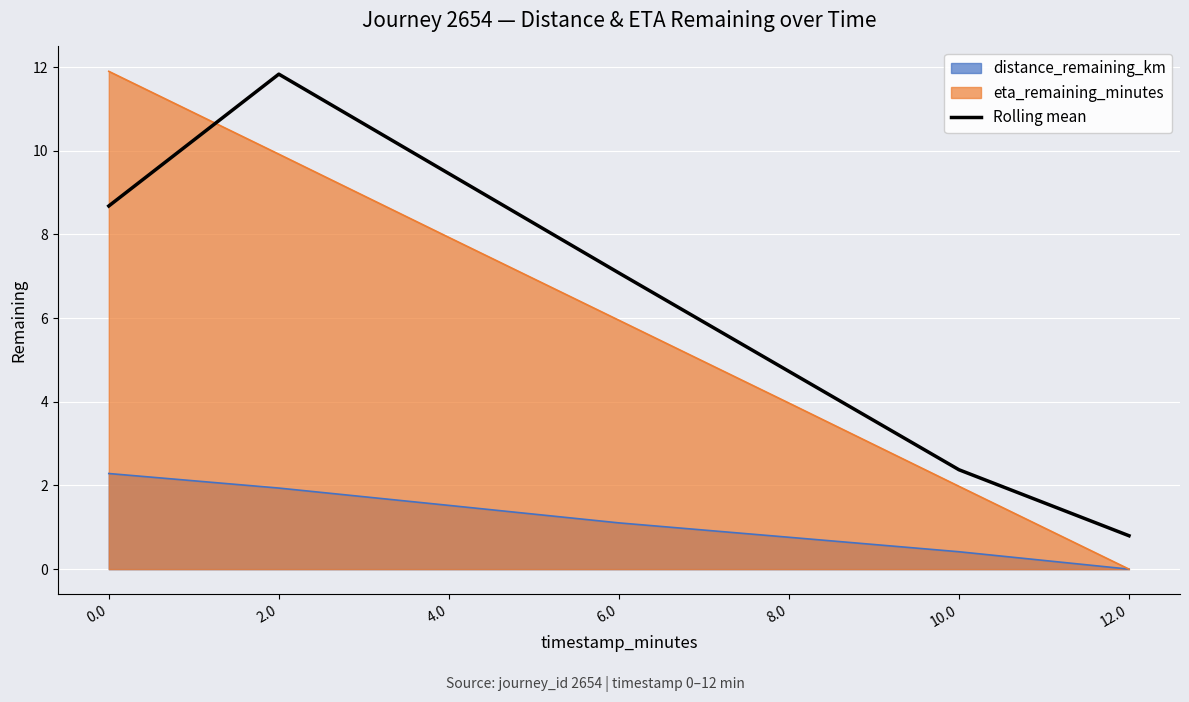

Which has a higher value, 4.0 or 2.0?

2.0